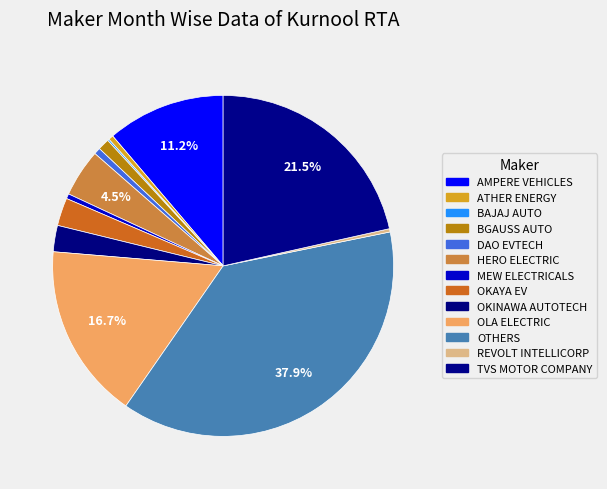

True or false: OTHERS accounts for 25% of the total.

False